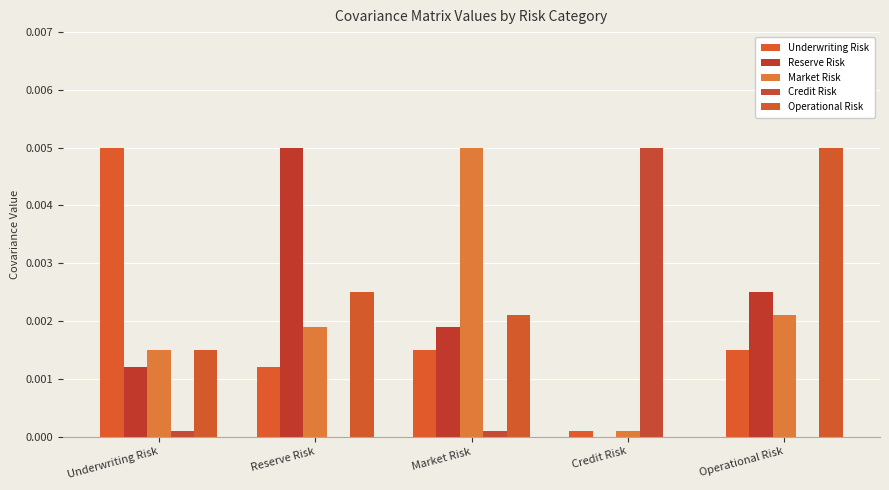

How many groups of bars are there?

5